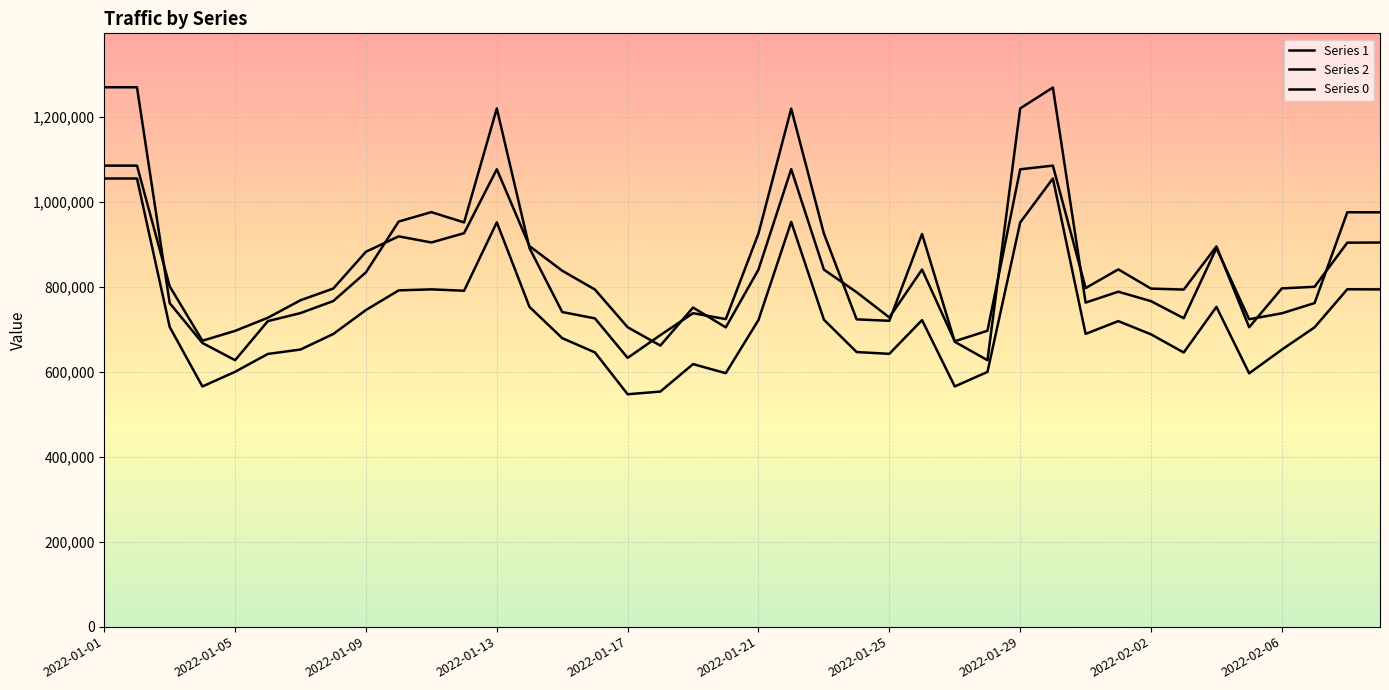

How many lines are shown in the chart?

3